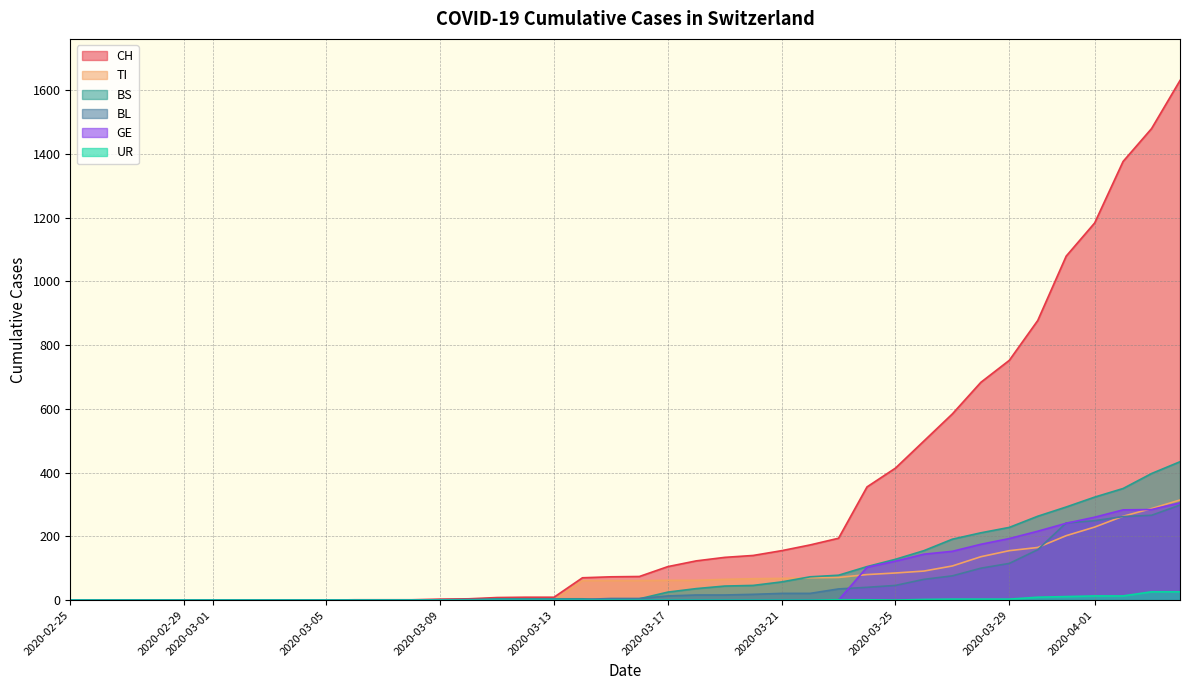

What is the greatest value displayed?

1630